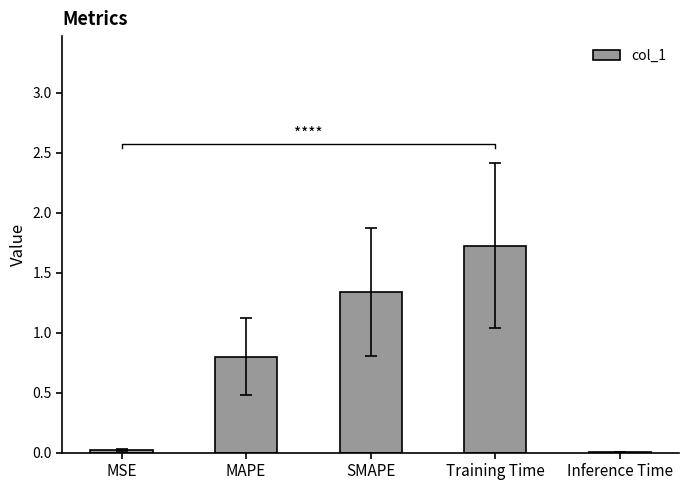

Is it true that the value at Inference Time is 0.0?

False